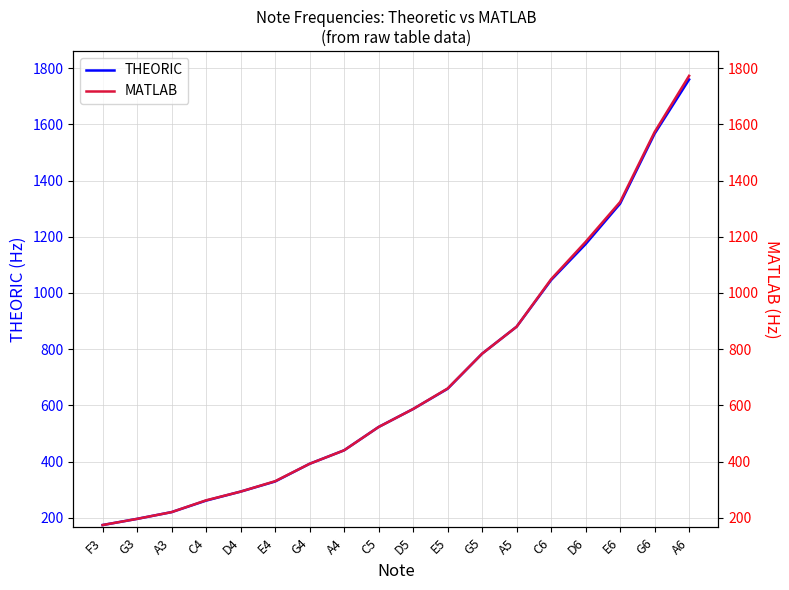

Reading left to right, extract all data points from this chart.

THEORIC: 174	196	220	261	293	329	392	440	523	587	659	784	880	1046	1174	1318	1567	1760
MATLAB: 174	196	220	262	293	330	392	440	523	587	660	784	880	1049	1182	1324	1573	1773